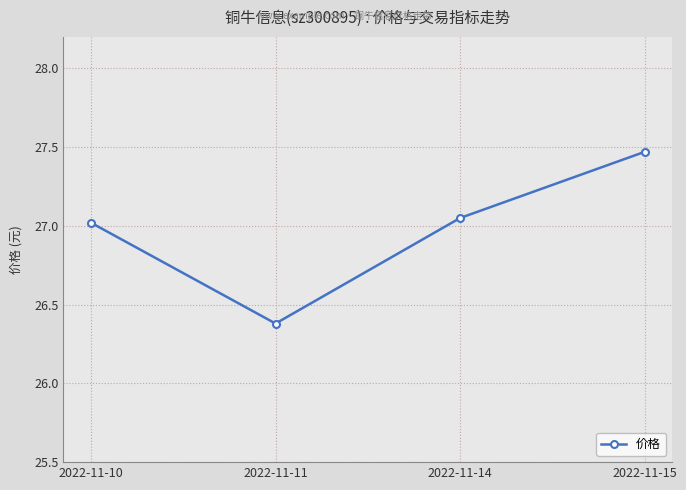

Where is the data nearest to the value 26?

2022-11-11